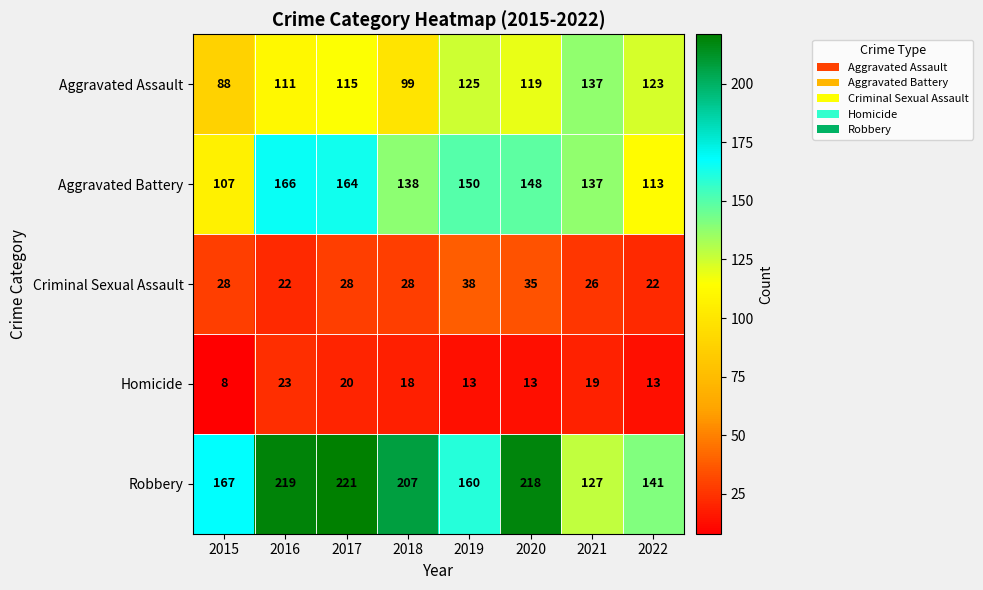

At 2020, list the series in order from largest to smallest.

Robbery, Aggravated Battery, Aggravated Assault, Criminal Sexual Assault, Homicide